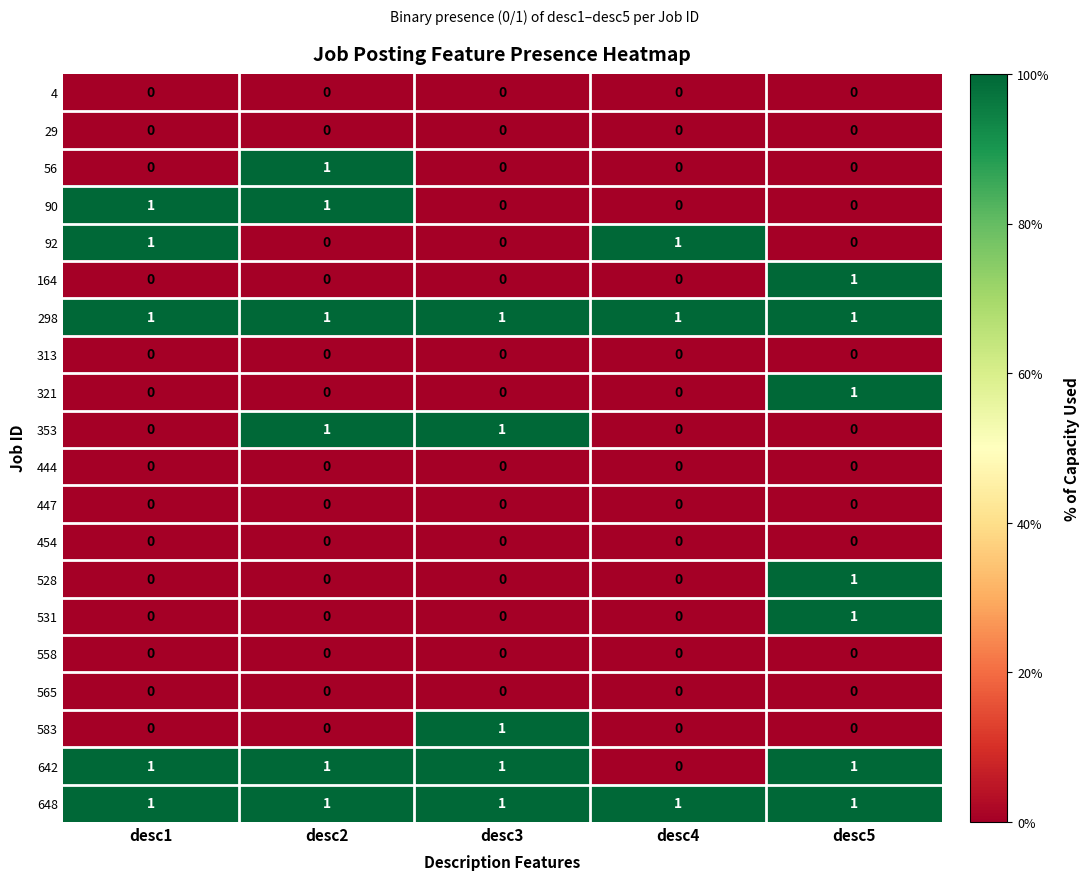

The 447 series shows 0 at desc1. True or false?

True